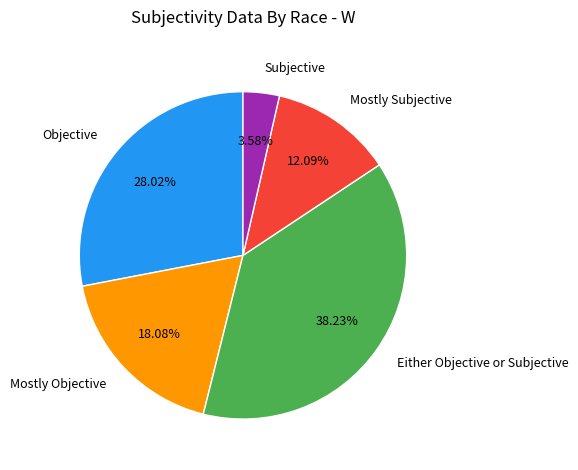

What is the smallest slice in the pie chart?

Subjective